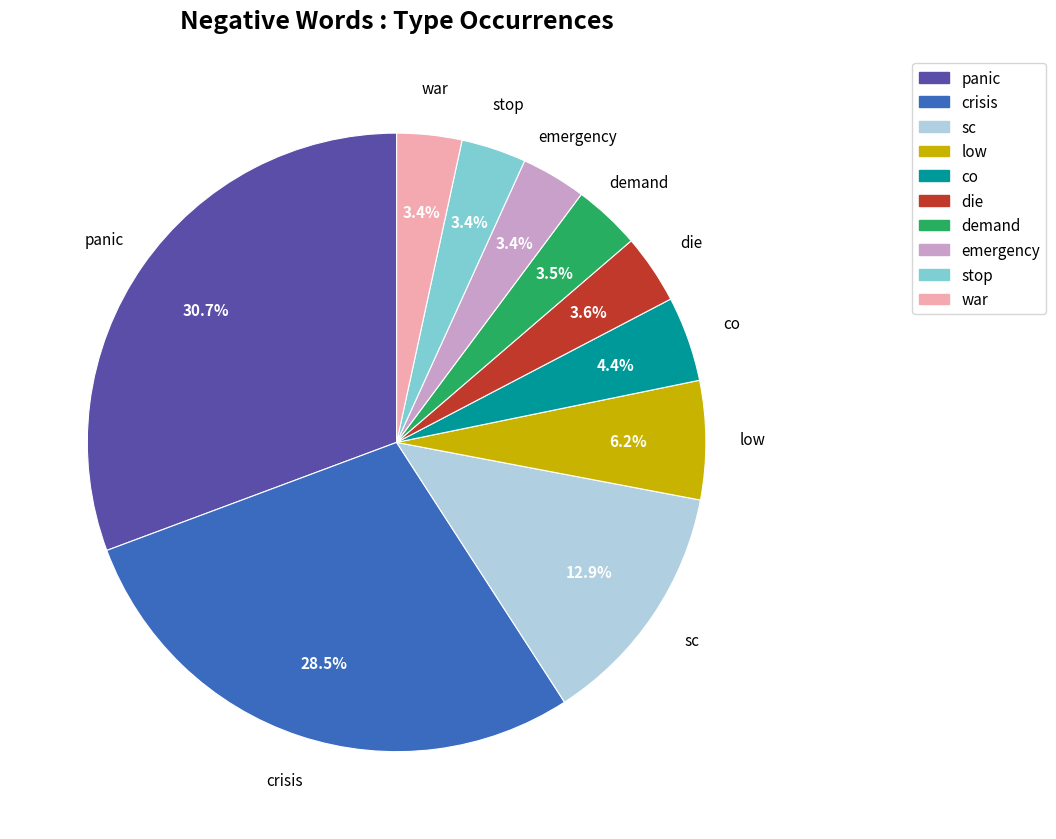

What is the largest slice in the pie chart?

panic